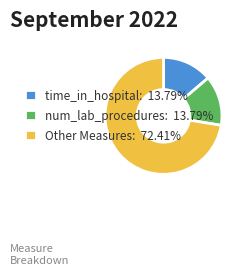

Does any single category account for the majority?

Yes